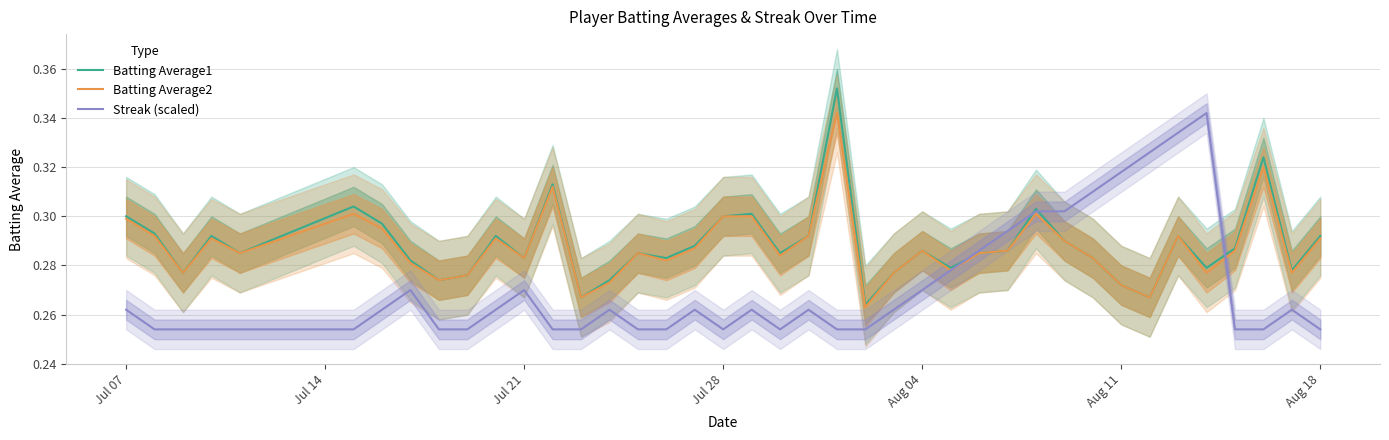

The Batting Average1 series shows 0.2 at Aug 18. True or false?

False